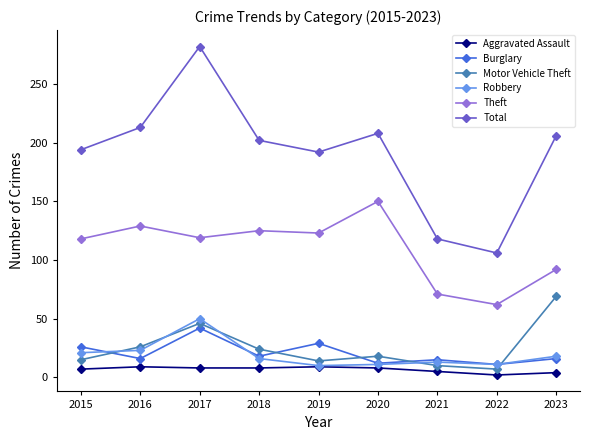

True or false: Total and Motor Vehicle Theft intersect in this chart.

False